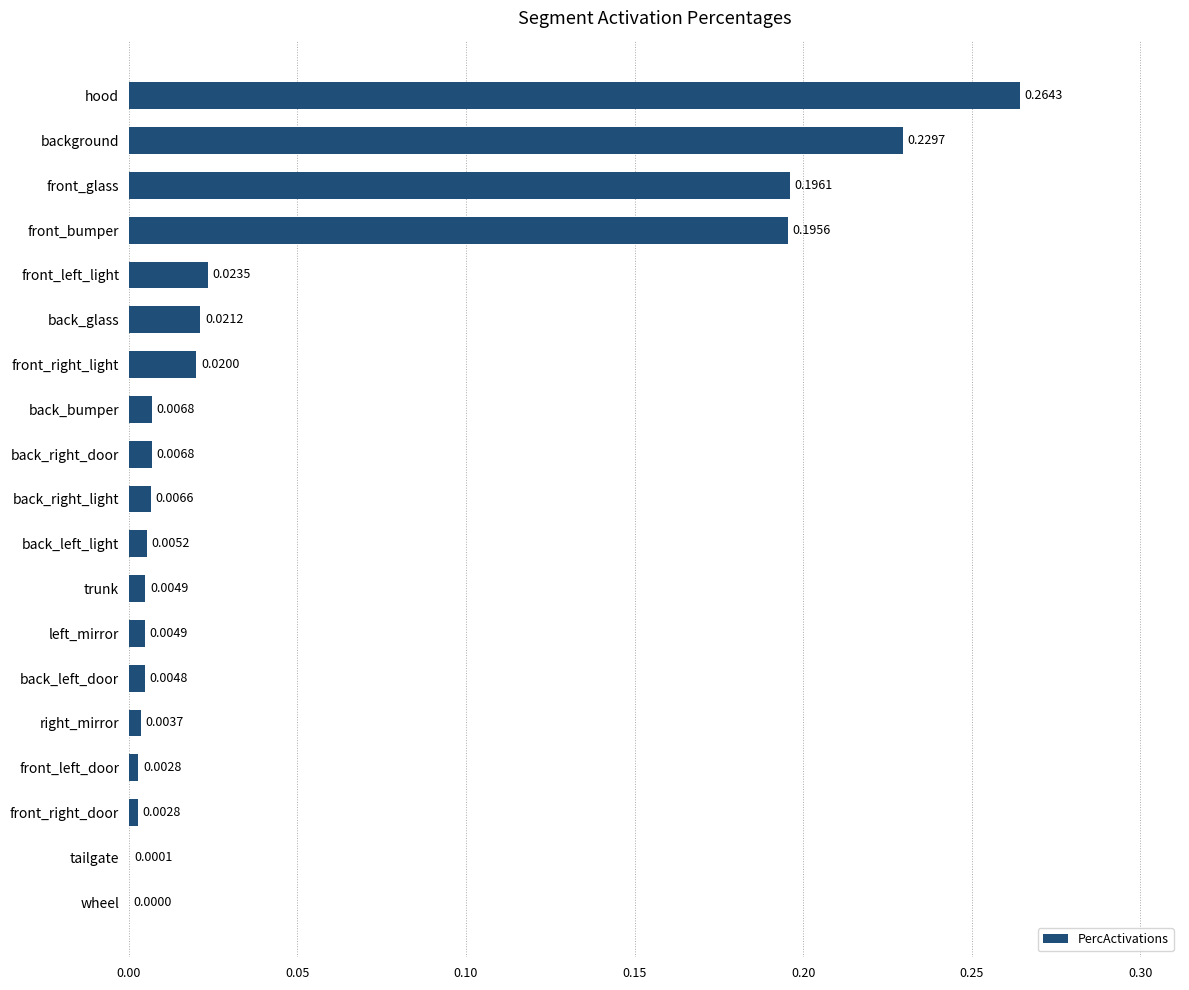

Between front_bumper and back_glass, which is larger?

front_bumper